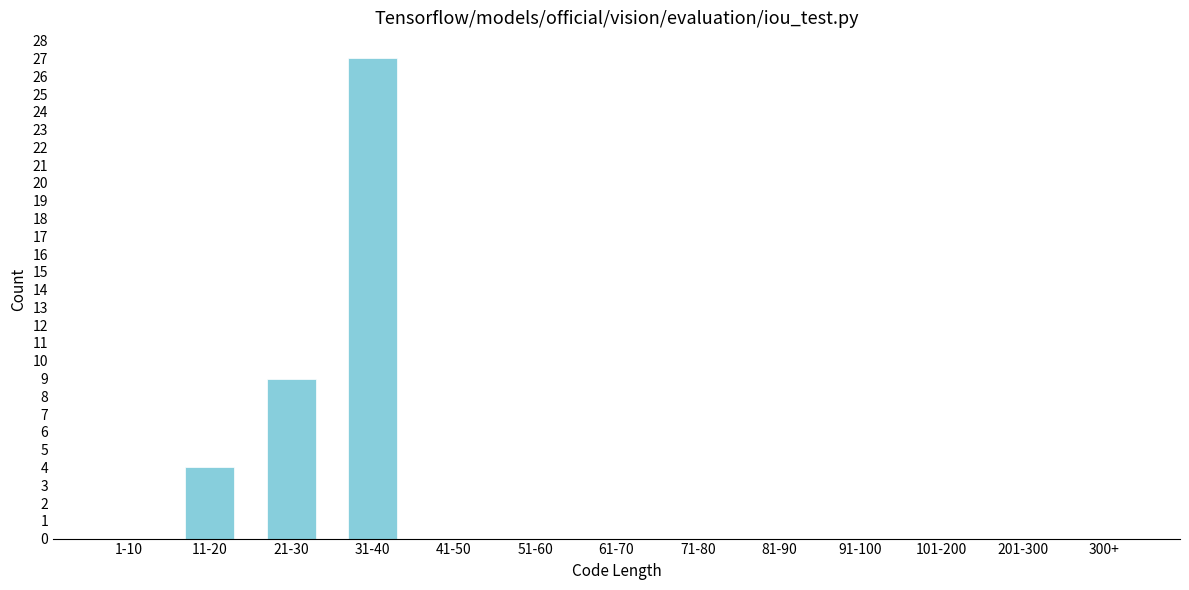

Reading right to left, transcribe all the data shown in this chart.

300+=0	201-300=0	101-200=0	91-100=0	81-90=0	71-80=0	61-70=0	51-60=0	41-50=0	31-40=27	21-30=9	11-20=4	1-10=0